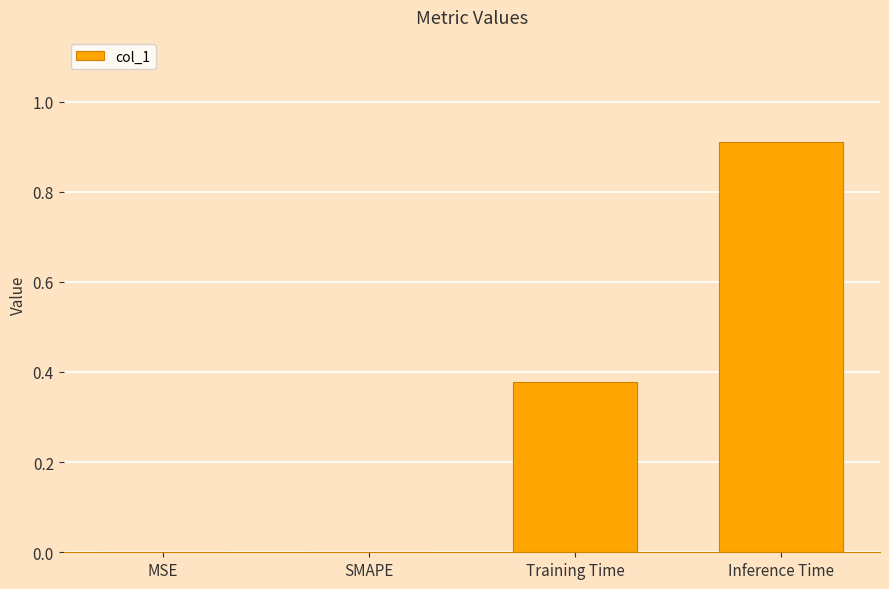

The chart shows a value of -0.4 at MSE. True or false?

False